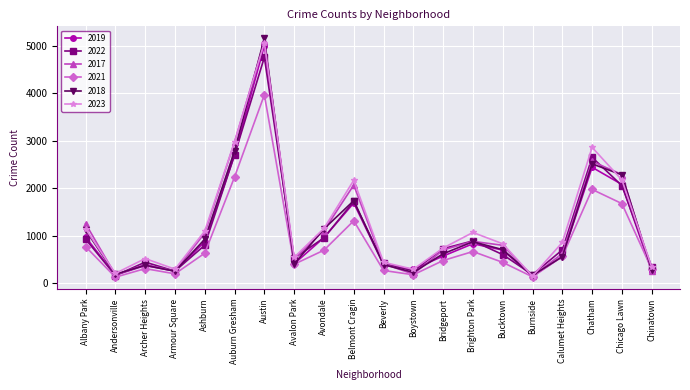

True or false: 2022 and 2018 intersect in this chart.

True